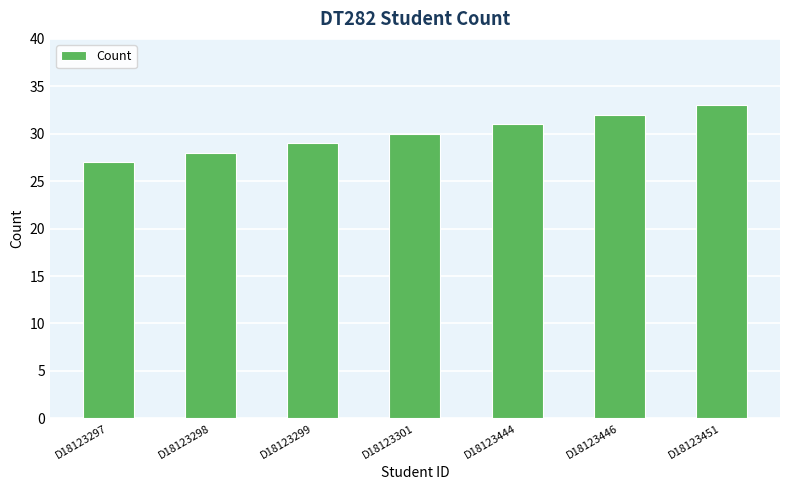

Reading right to left, transcribe all the data shown in this chart.

33	32	31	30	29	28	27